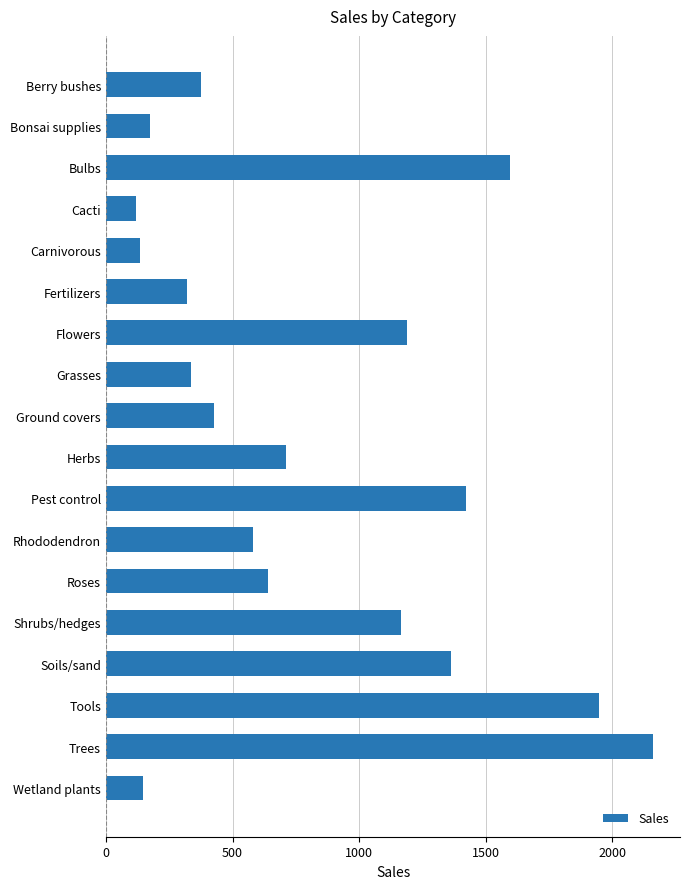

At which label is the value closest to 1139?

Shrubs/hedges